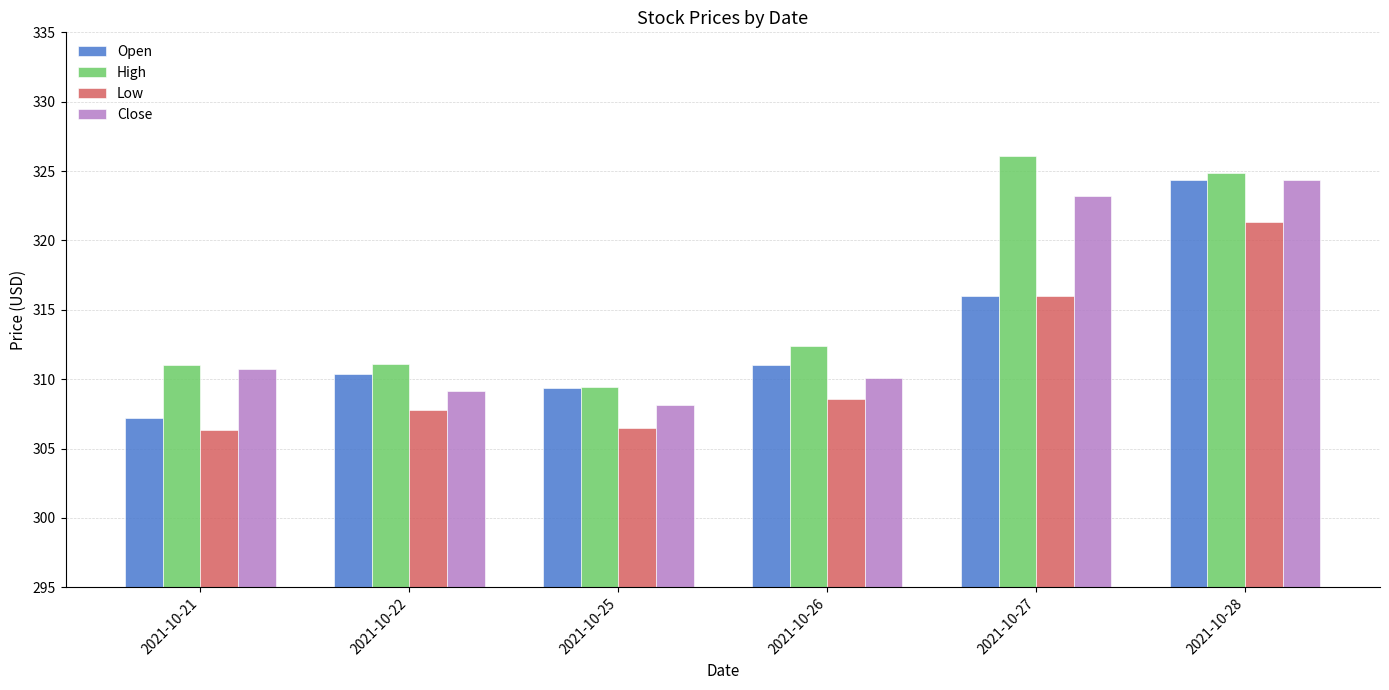

What is the spread (max minus min) of values at 2021-10-28?

3.5